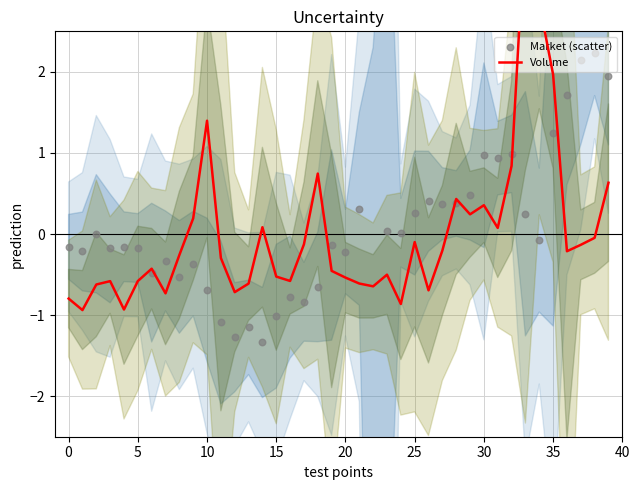

What is the total value across all series at 29?

0.7